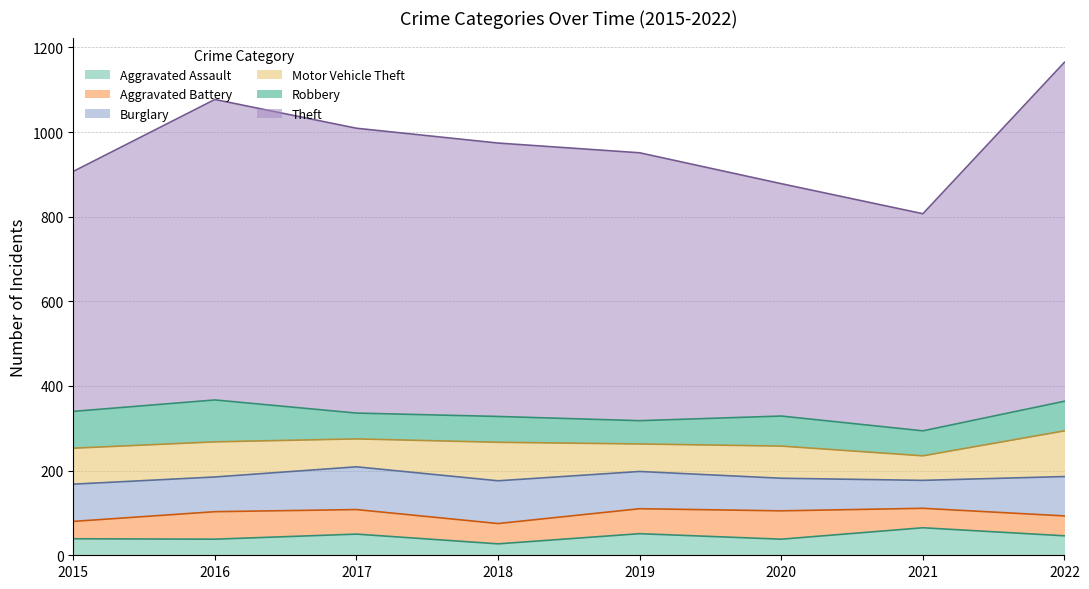

What is the value of the Motor Vehicle Theft point at the 1st from the left?

85